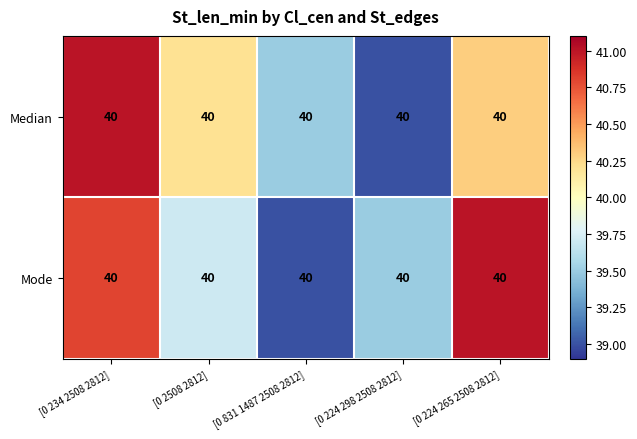

Which series has the widest spread of values?

Median